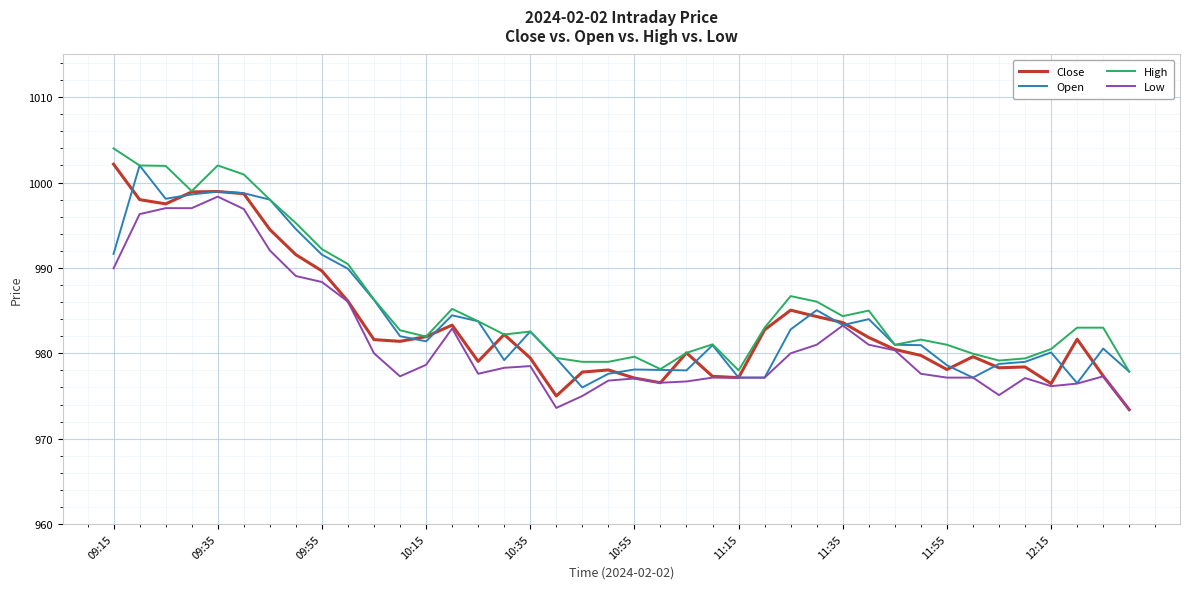

What is the highest value of the Open series?

1002.0